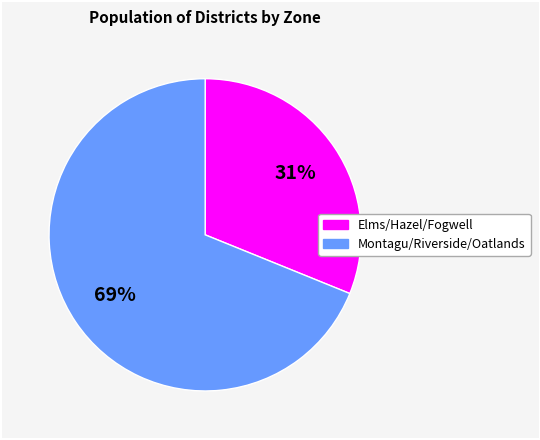

Does any single category account for the majority?

Yes